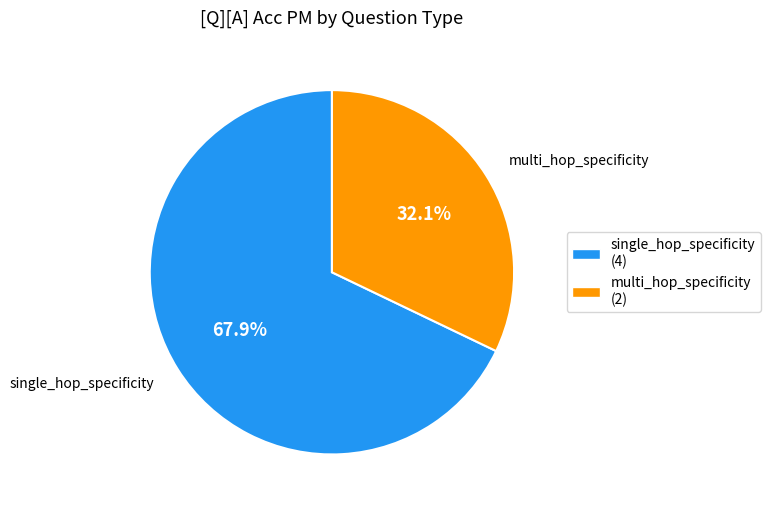

To the nearest percent, what is the difference between the single_hop_specificity and multi_hop_specificity slice percentages?

36%